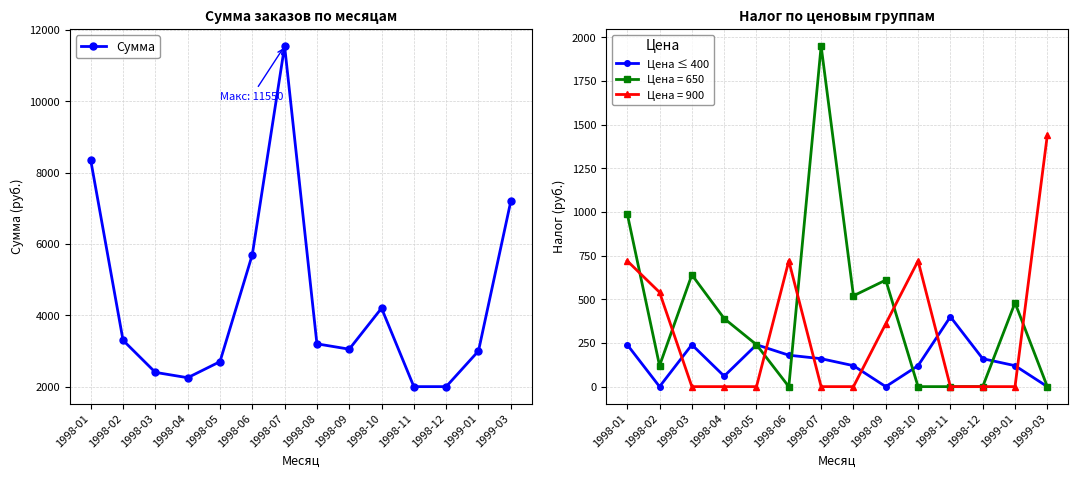

What is the sum of the Сумма values at 1998-05 and 1998-09?

5750